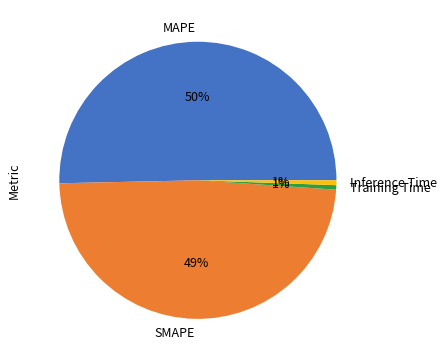

Count the number of slices in the pie.

4